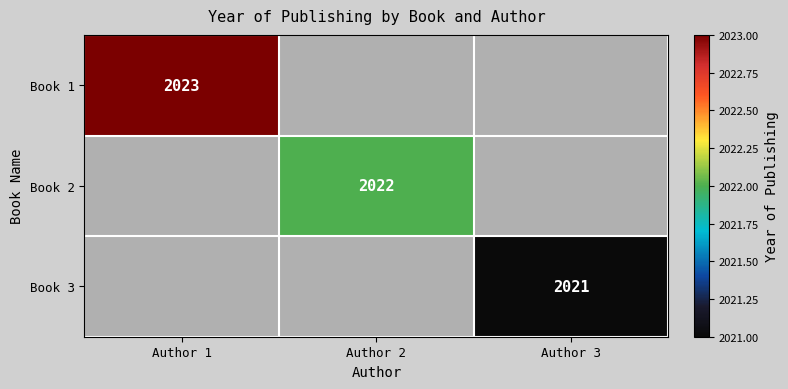

True or false: Book 3 has a value of 2828 at Author 3.

False